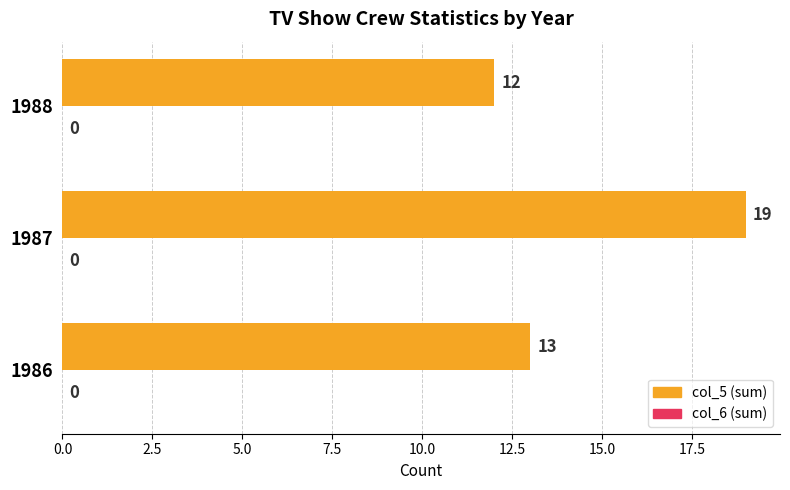

What is the ratio of the value at 1988 to the value at 1987?

0.6